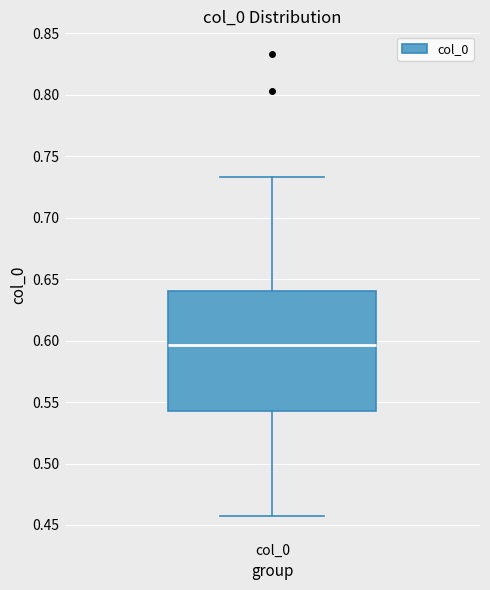

Where does the upper whisker of the box for col_0 end on the y-axis? The values are not printed on the chart, so give them approximately, as read against the axis.

0.735